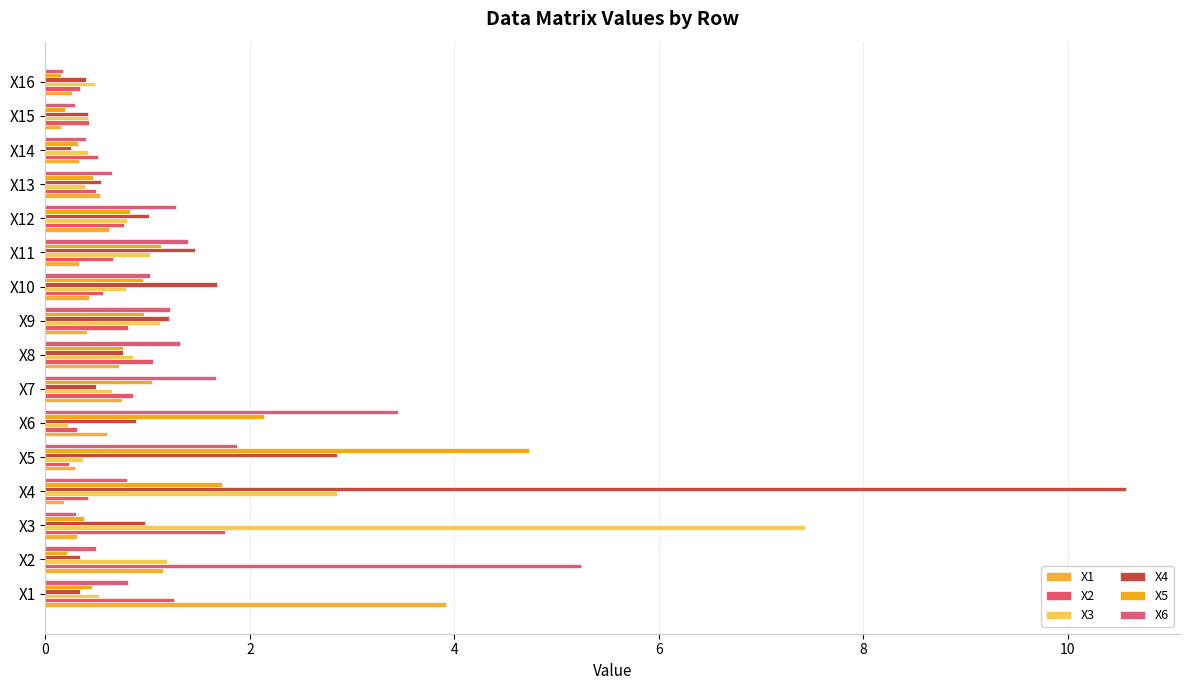

What is the value of the X2 bar at the 12th from the left?

0.8